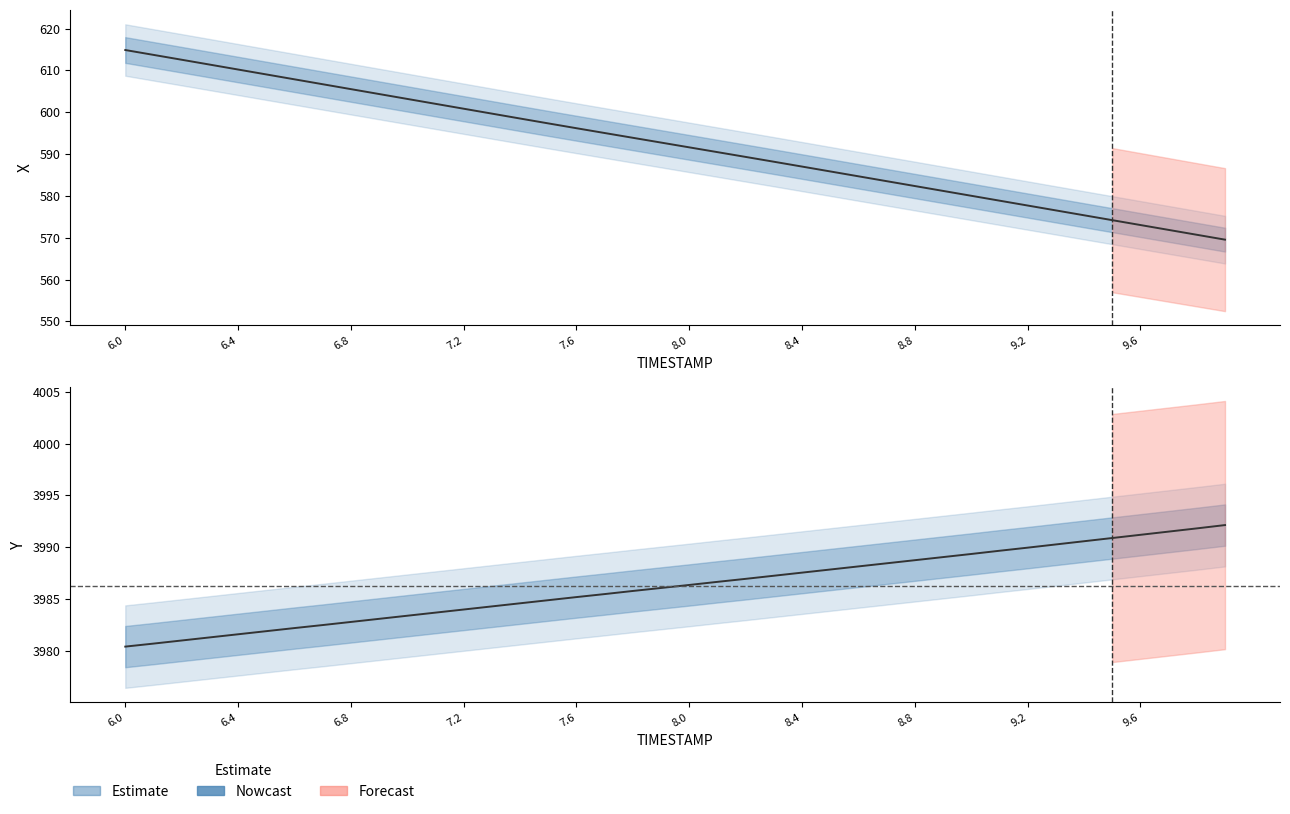

At how many categories does at least one series exceed 2292?

40